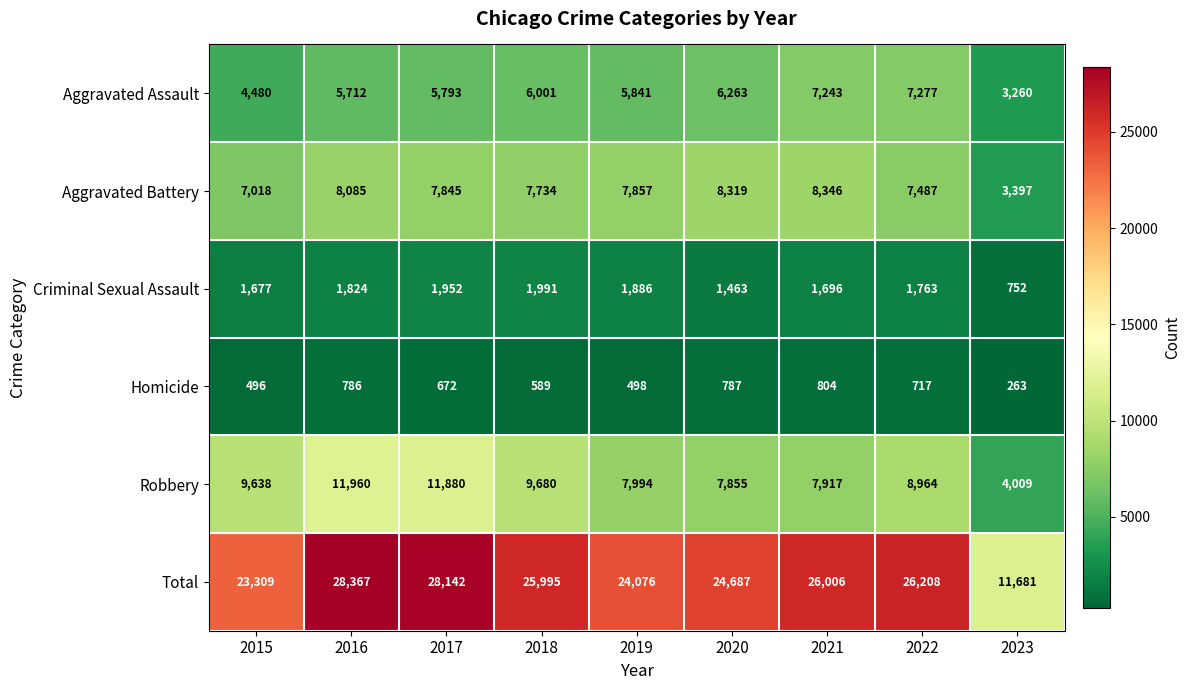

Which series has the largest total across all categories?

Total